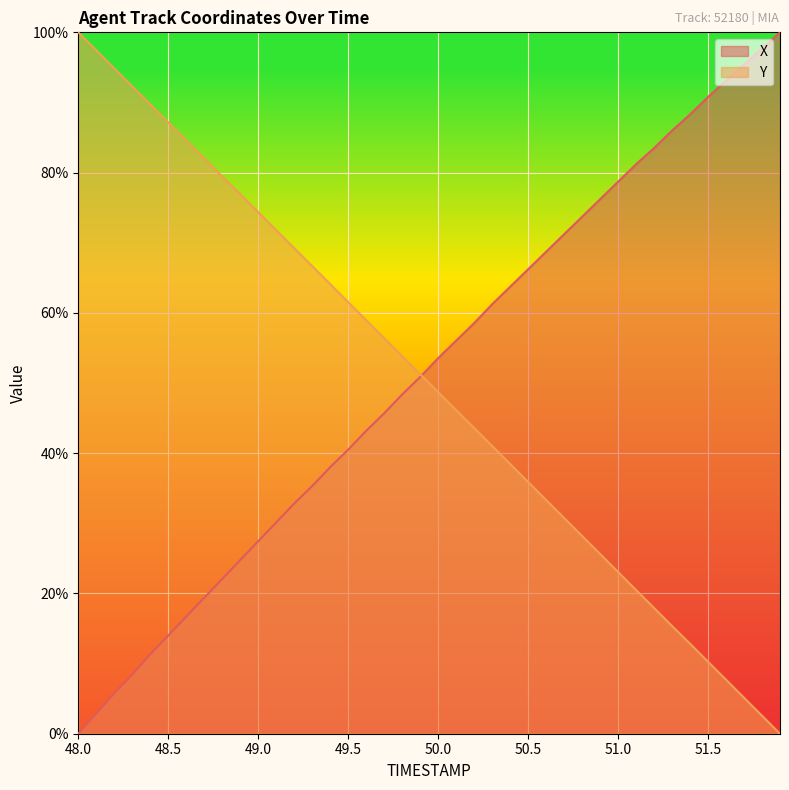

The Y series shows 13.2 at 50.9. True or false?

False